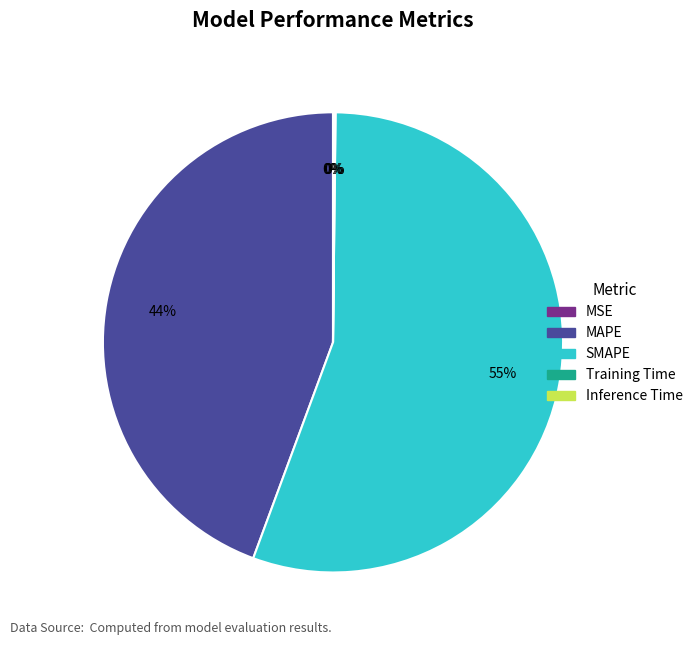

How many slices are in this pie chart?

5